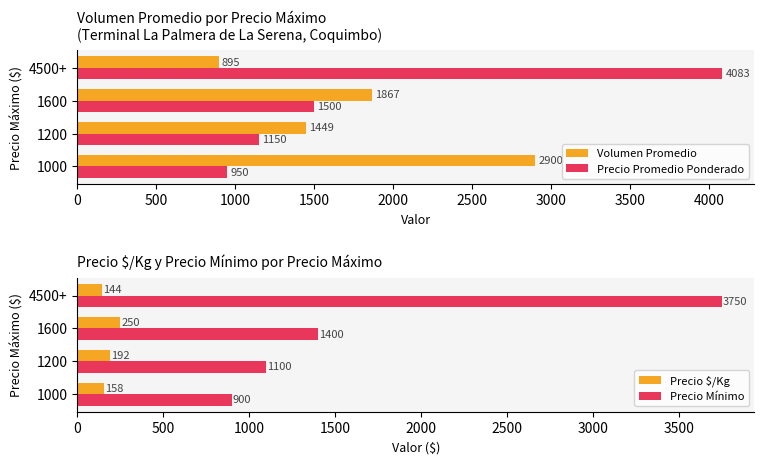

Which category has the lowest value in the Precio $/Kg series?

4500+